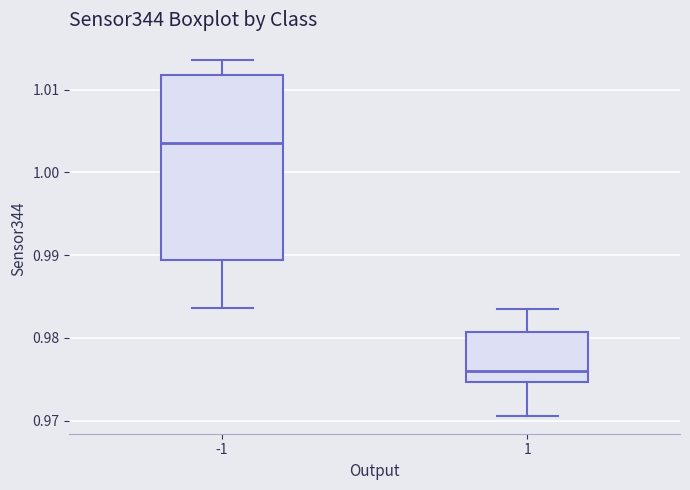

Reading left to right, read every box against the y-axis: the position of its median line, the range the box covers, and the ends of its whiskers. The values are not printed on the chart, so give them approximately, as read against the axis.

-1: median 1.004, box 0.989 to 1.012, whiskers 0.984 to 1.014
1: median 0.976, box 0.975 to 0.981, whiskers 0.971 to 0.983